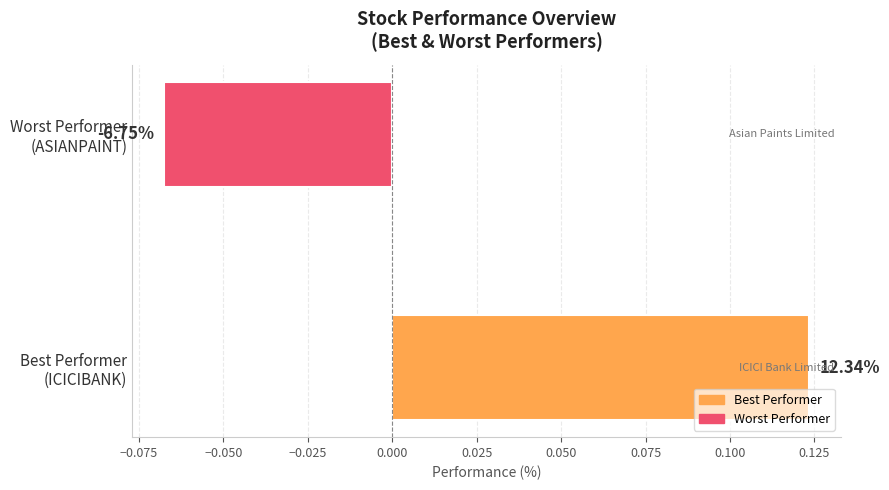

What is the difference between the maximum and minimum values?

0.2